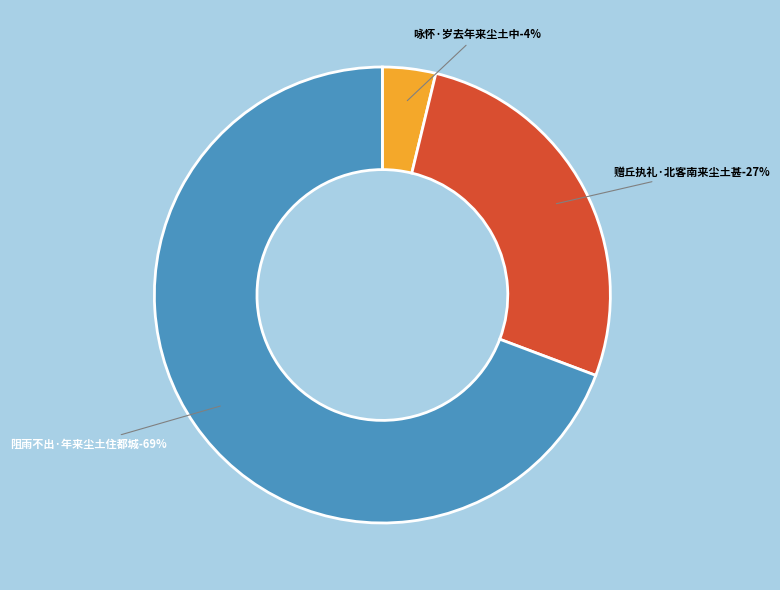

Count the number of slices in the pie.

3